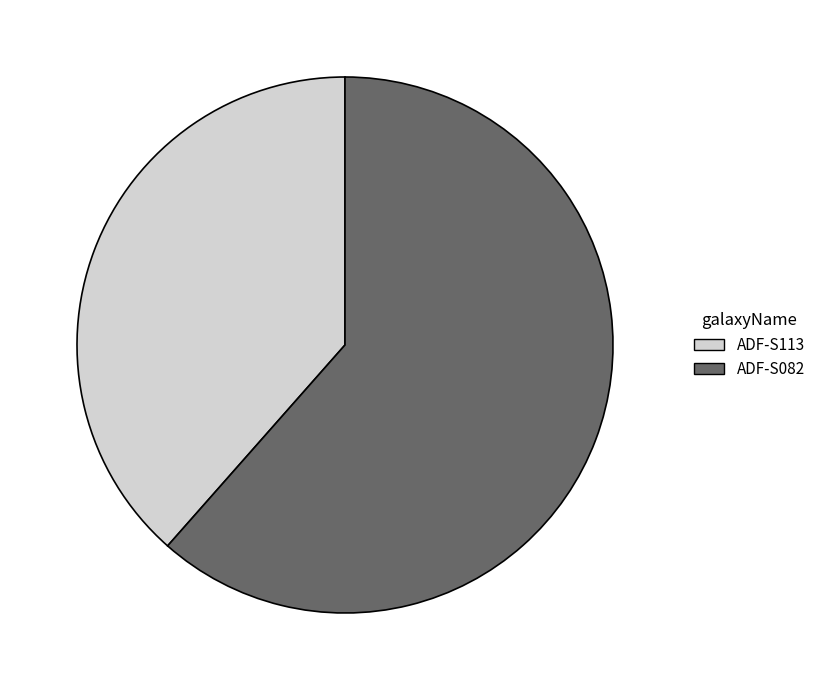

Which category accounts for the majority?

ADF-S082